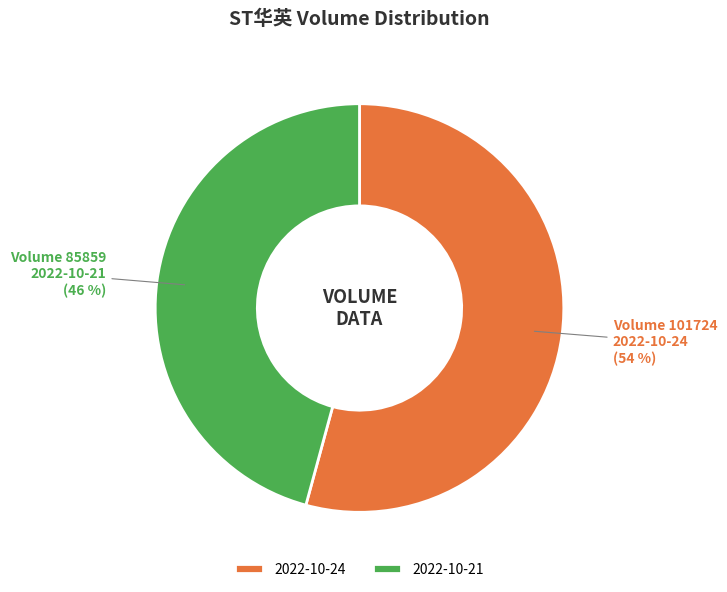

What percentage is the 2022-10-24 slice, to the nearest percent?

54%